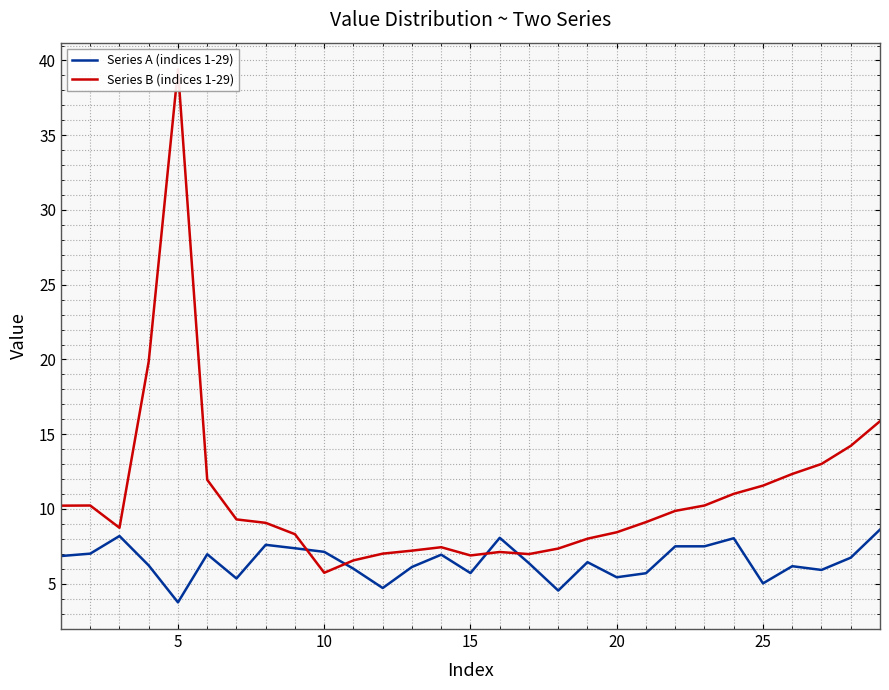

What is the lowest value of the Series A (indices 1-29) series?

3.8